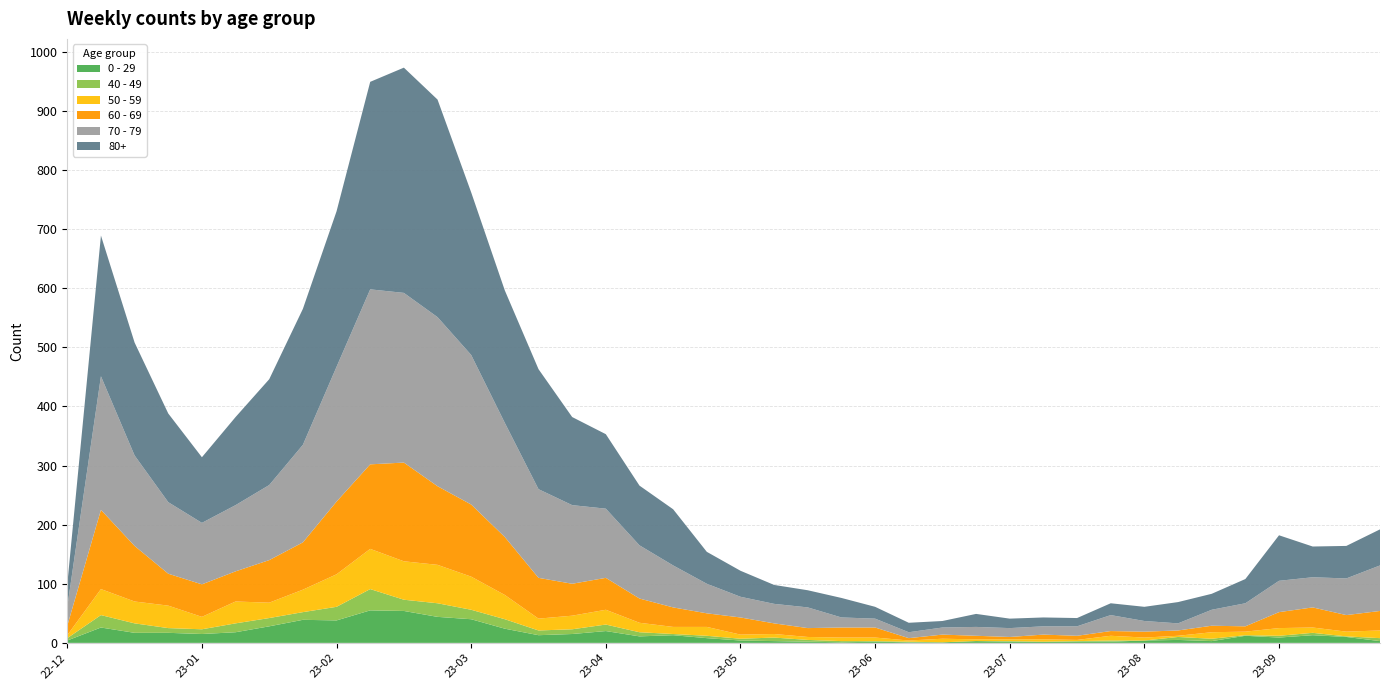

Reading left to right, transcribe all the data shown in this chart.

0 - 29: 2022-12-26=4	2023-01-02=26	2023-01-09=17	2023-01-16=17	2023-01-23=15	2023-01-30=18	2023-02-06=28	2023-02-13=39	2023-02-20=38	2023-02-27=55	2023-03-06=54	2023-03-13=44	2023-03-20=40	2023-03-27=24	2023-04-03=13	2023-04-10=15	2023-04-17=20	2023-04-24=11	2023-05-01=13	2023-05-08=8	2023-05-15=4	2023-05-22=3	2023-05-29=2	2023-06-05=1	2023-06-12=2	2023-06-19=1	2023-06-26=1	2023-07-03=3	2023-07-10=2	2023-07-17=2	2023-07-24=2	2023-07-31=2	2023-08-07=4	2023-08-14=5	2023-08-21=3	2023-08-28=12	2023-09-04=9	2023-09-11=13	2023-09-18=10	2023-09-25=3
40 - 49: 2022-12-26=4	2023-01-02=21	2023-01-09=16	2023-01-16=8	2023-01-23=8	2023-01-30=15	2023-02-06=14	2023-02-13=13	2023-02-20=23	2023-02-27=36	2023-03-06=19	2023-03-13=23	2023-03-20=16	2023-03-27=16	2023-04-03=8	2023-04-10=8	2023-04-17=11	2023-04-24=7	2023-05-01=2	2023-05-08=4	2023-05-15=3	2023-05-22=6	2023-05-29=3	2023-06-05=2	2023-06-12=1	2023-06-19=1	2023-06-26=0	2023-07-03=0	2023-07-10=1	2023-07-17=0	2023-07-24=1	2023-07-31=2	2023-08-07=0	2023-08-14=5	2023-08-21=4	2023-08-28=1	2023-09-04=3	2023-09-11=4	2023-09-18=1	2023-09-25=5
50 - 59: 2022-12-26=5	2023-01-02=44	2023-01-09=37	2023-01-16=38	2023-01-23=21	2023-01-30=37	2023-02-06=26	2023-02-13=38	2023-02-20=55	2023-02-27=68	2023-03-06=65	2023-03-13=65	2023-03-20=56	2023-03-27=41	2023-04-03=20	2023-04-10=23	2023-04-17=25	2023-04-24=16	2023-05-01=12	2023-05-08=15	2023-05-15=7	2023-05-22=6	2023-05-29=5	2023-06-05=6	2023-06-12=6	2023-06-19=2	2023-06-26=6	2023-07-03=3	2023-07-10=3	2023-07-17=4	2023-07-24=2	2023-07-31=8	2023-08-07=5	2023-08-14=2	2023-08-21=11	2023-08-28=6	2023-09-04=13	2023-09-11=9	2023-09-18=8	2023-09-25=13
60 - 69: 2022-12-26=16	2023-01-02=134	2023-01-09=94	2023-01-16=54	2023-01-23=55	2023-01-30=51	2023-02-06=72	2023-02-13=80	2023-02-20=123	2023-02-27=143	2023-03-06=167	2023-03-13=133	2023-03-20=122	2023-03-27=98	2023-04-03=69	2023-04-10=54	2023-04-17=54	2023-04-24=41	2023-05-01=33	2023-05-08=23	2023-05-15=29	2023-05-22=18	2023-05-29=15	2023-06-05=17	2023-06-12=17	2023-06-19=4	2023-06-26=7	2023-07-03=6	2023-07-10=4	2023-07-17=8	2023-07-24=7	2023-07-31=8	2023-08-07=10	2023-08-14=9	2023-08-21=11	2023-08-28=9	2023-09-04=27	2023-09-11=34	2023-09-18=28	2023-09-25=33
70 - 79: 2022-12-26=32	2023-01-02=226	2023-01-09=153	2023-01-16=121	2023-01-23=104	2023-01-30=112	2023-02-06=127	2023-02-13=165	2023-02-20=228	2023-02-27=296	2023-03-06=287	2023-03-13=286	2023-03-20=253	2023-03-27=193	2023-04-03=150	2023-04-10=133	2023-04-17=117	2023-04-24=90	2023-05-01=71	2023-05-08=50	2023-05-15=35	2023-05-22=33	2023-05-29=35	2023-06-05=17	2023-06-12=15	2023-06-19=10	2023-06-26=12	2023-07-03=15	2023-07-10=15	2023-07-17=14	2023-07-24=16	2023-07-31=27	2023-08-07=18	2023-08-14=12	2023-08-21=27	2023-08-28=39	2023-09-04=53	2023-09-11=51	2023-09-18=62	2023-09-25=77
80+: 2022-12-26=38	2023-01-02=238	2023-01-09=191	2023-01-16=150	2023-01-23=111	2023-01-30=149	2023-02-06=179	2023-02-13=230	2023-02-20=263	2023-02-27=351	2023-03-06=381	2023-03-13=368	2023-03-20=275	2023-03-27=224	2023-04-03=203	2023-04-10=149	2023-04-17=126	2023-04-24=101	2023-05-01=95	2023-05-08=54	2023-05-15=44	2023-05-22=32	2023-05-29=29	2023-06-05=33	2023-06-12=20	2023-06-19=16	2023-06-26=11	2023-07-03=22	2023-07-10=16	2023-07-17=15	2023-07-24=14	2023-07-31=20	2023-08-07=24	2023-08-14=36	2023-08-21=27	2023-08-28=41	2023-09-04=77	2023-09-11=52	2023-09-18=55	2023-09-25=61